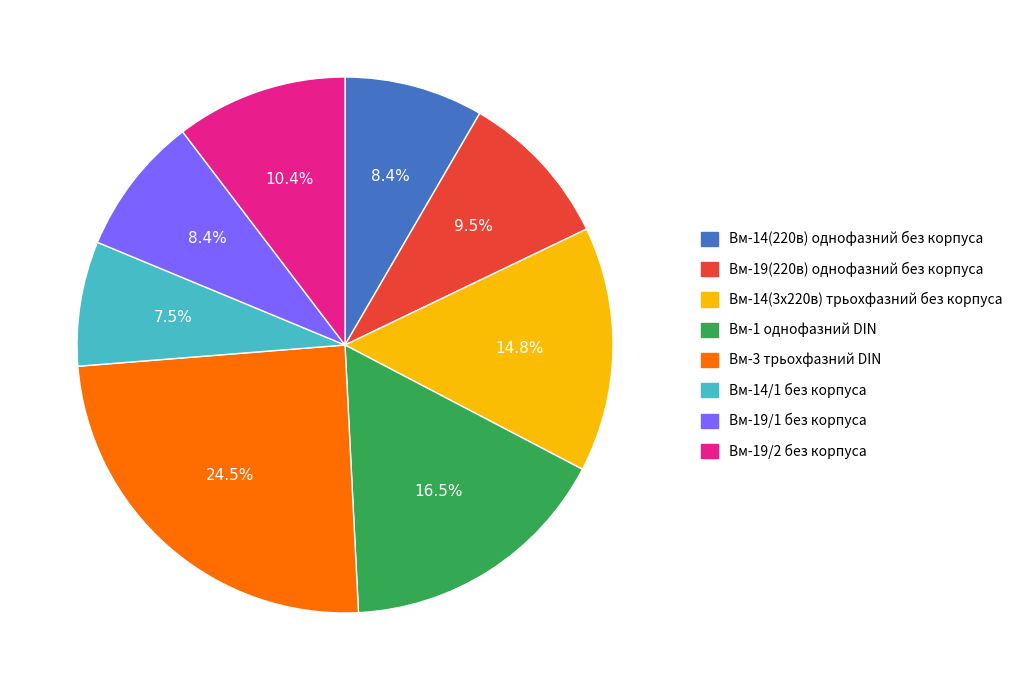

To the nearest percent, what is the difference between the largest and smallest slice percentages?

17%